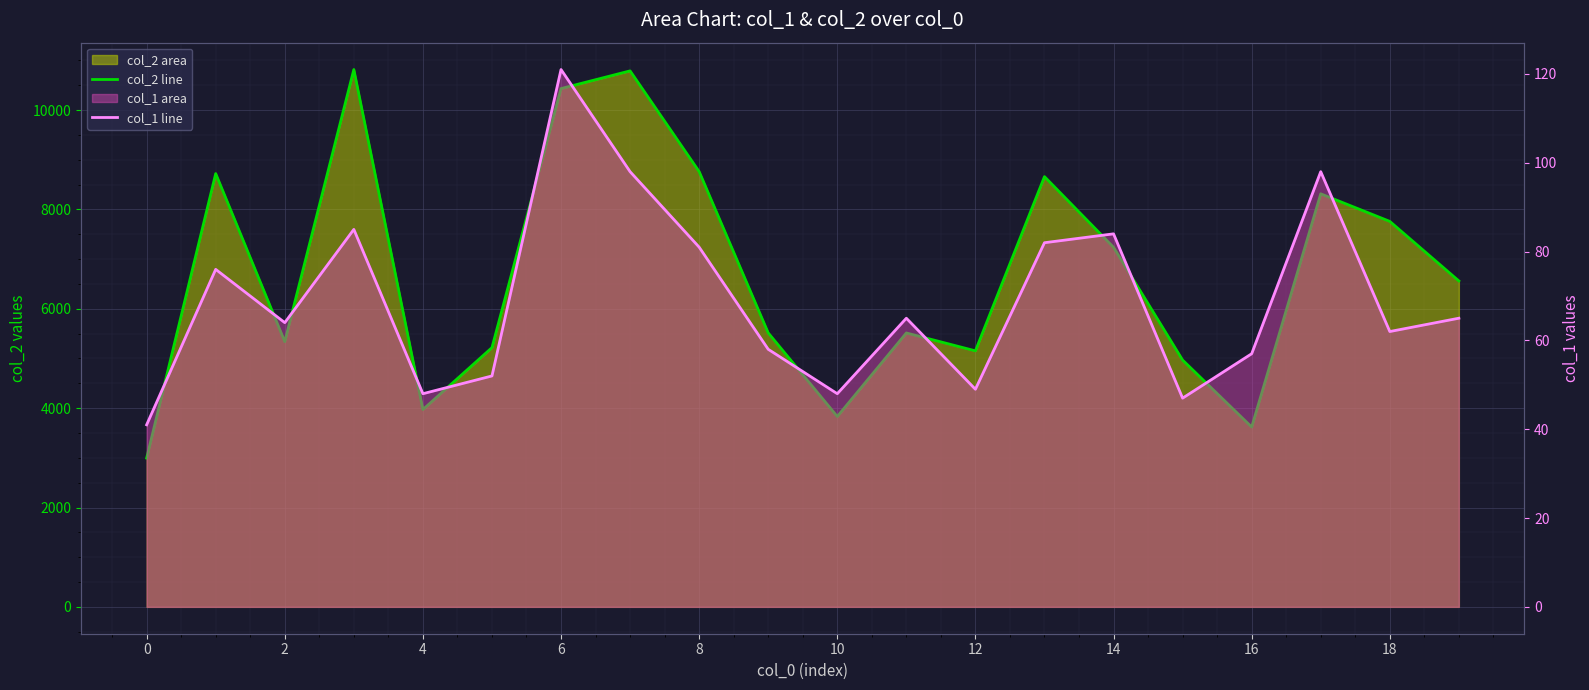

True or false: col_2 line and col_1 line cross at least once.

False